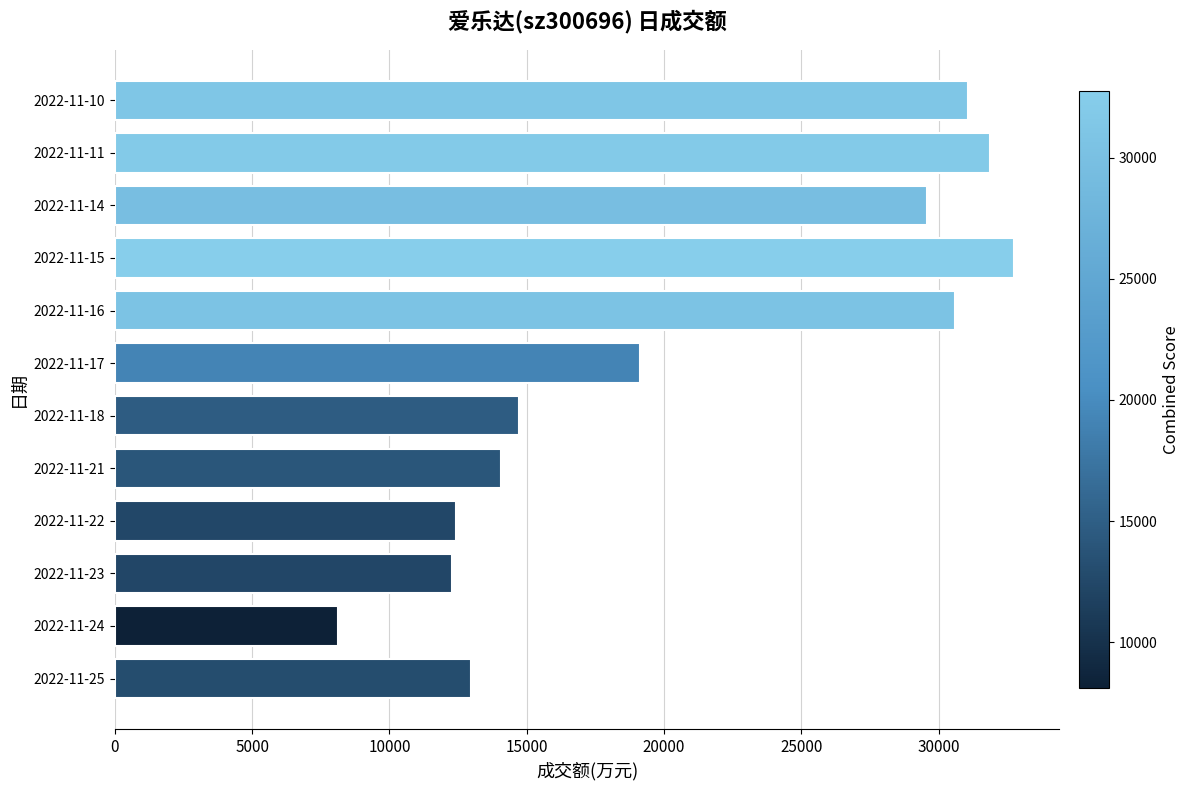

At which label is the value closest to 20437?

2022-11-17